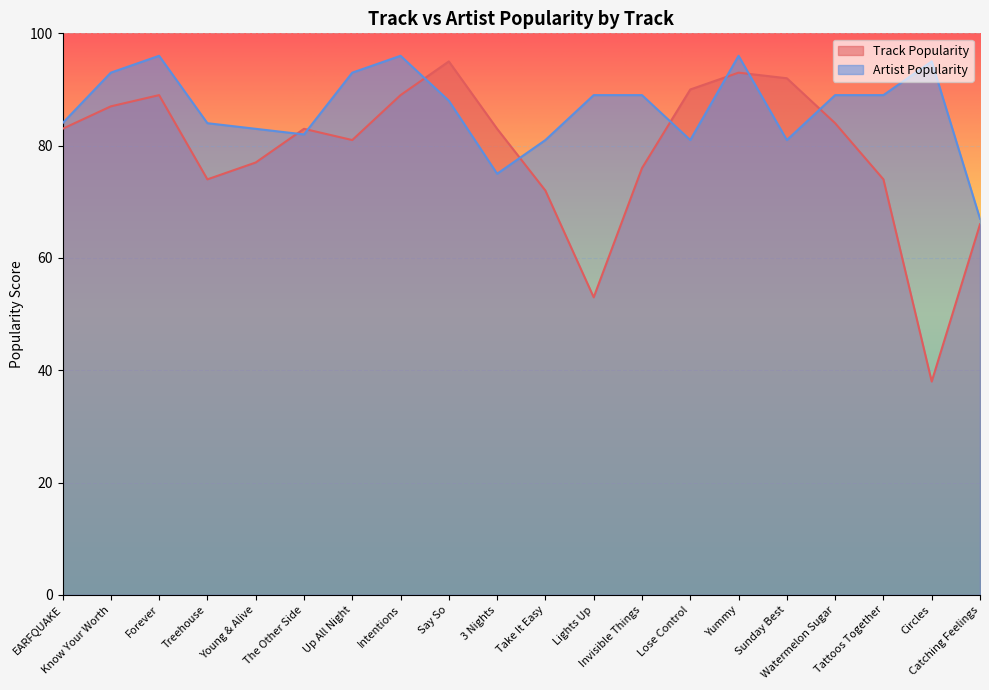

Is it true that Artist Popularity equals 88 at Say So?

True